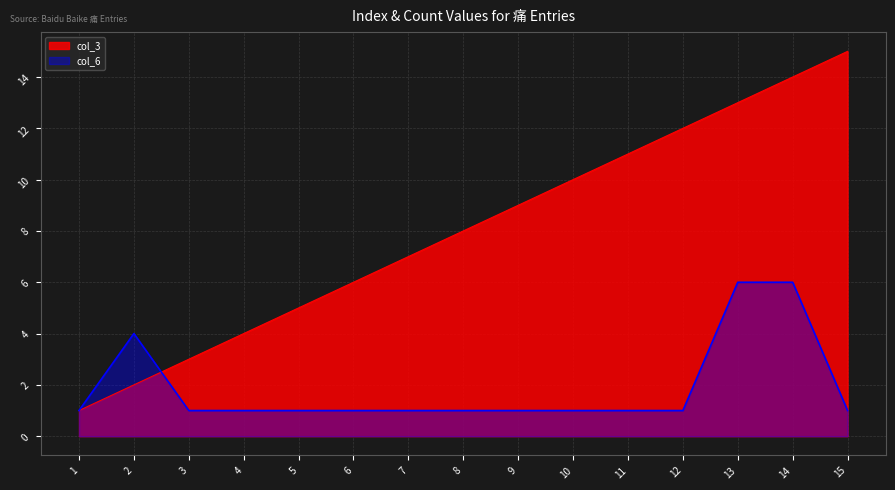

List the series in order of their overall mean, lowest first.

col_6, col_3